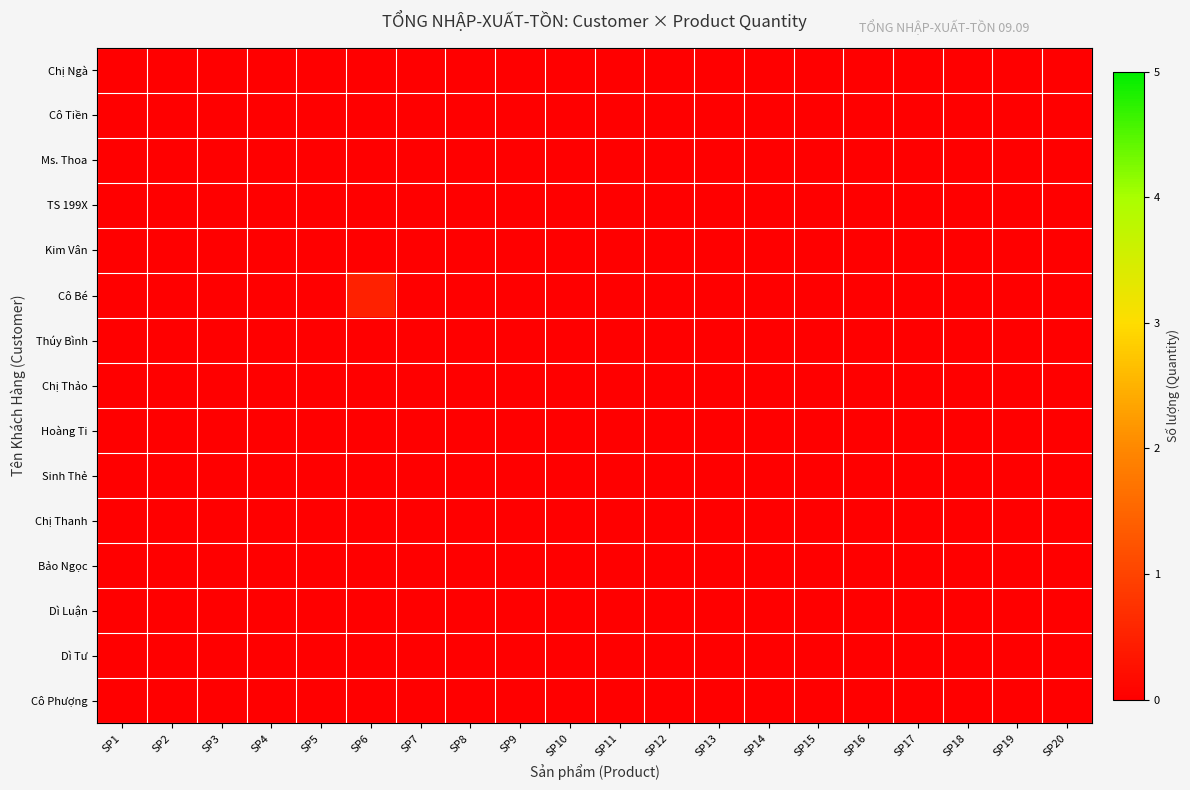

Which category has the highest value across all series?

SP6